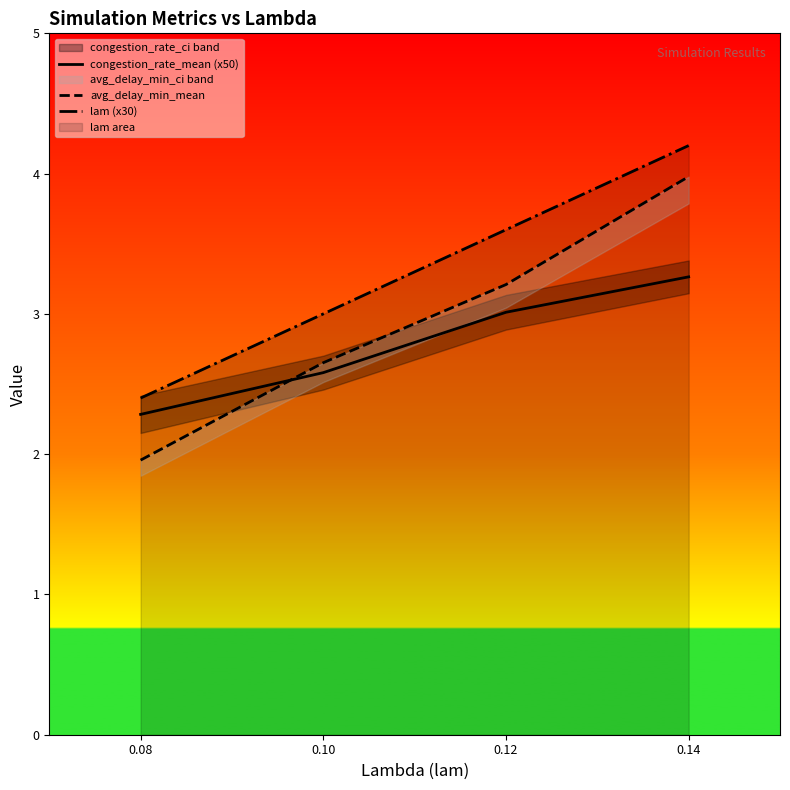

True or false: avg_delay_min_mean and lam (x30) intersect in this chart.

False